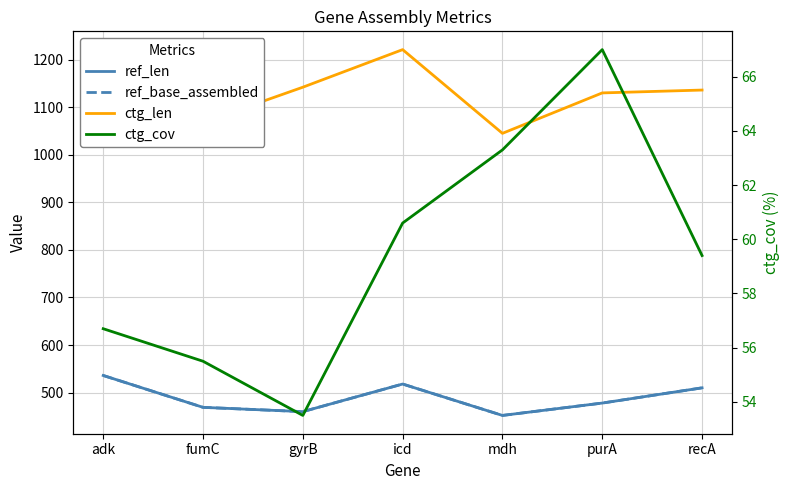

What is the highest value of the ref_len series?

536.0